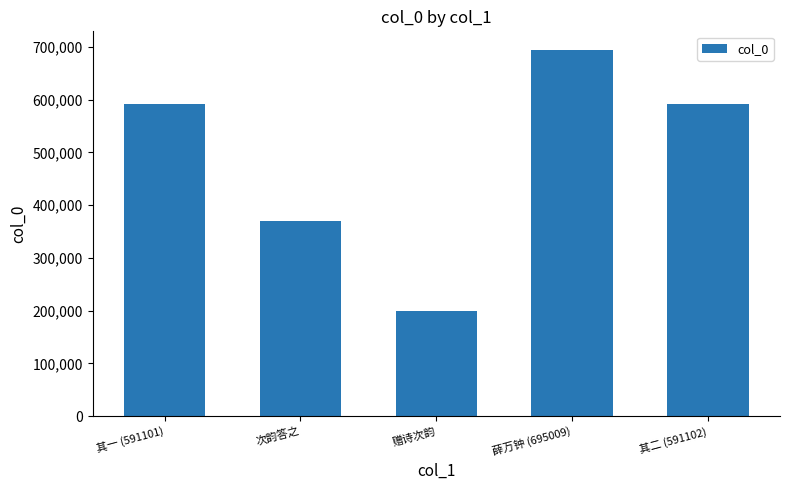

At which label is the value closest to 447454?

次韵答之